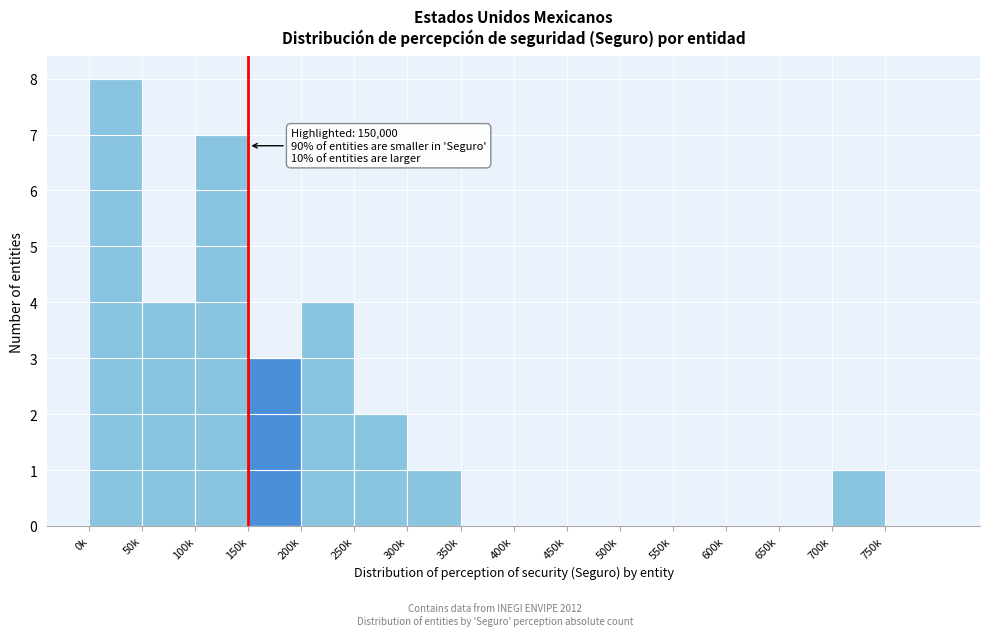

Reading right to left, transcribe all the data shown in this chart.

750k=0	700k=1	650k=0	600k=0	550k=0	500k=0	450k=0	400k=0	350k=0	300k=1	250k=2	200k=4	150k=3	100k=7	50k=4	0k=8